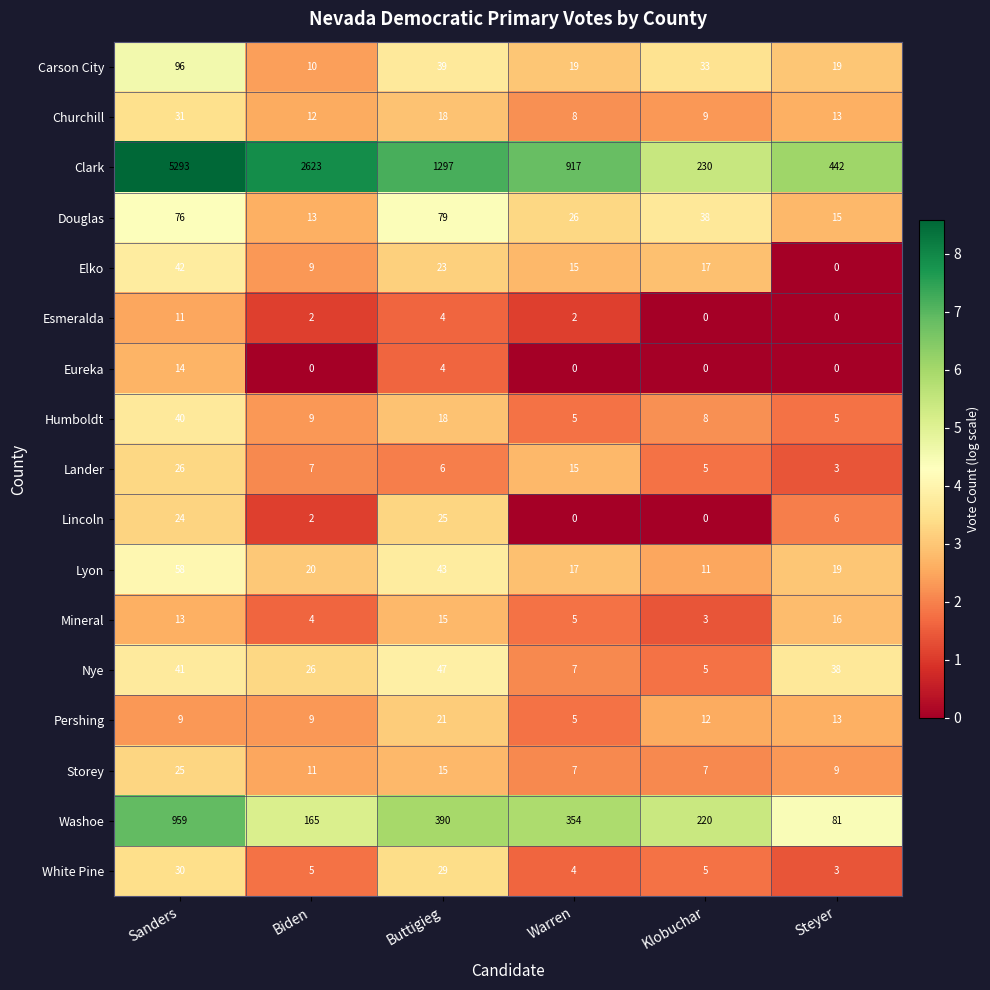

List the labels in order of Lyon value, smallest first.

Klobuchar, Warren, Steyer, Biden, Buttigieg, Sanders